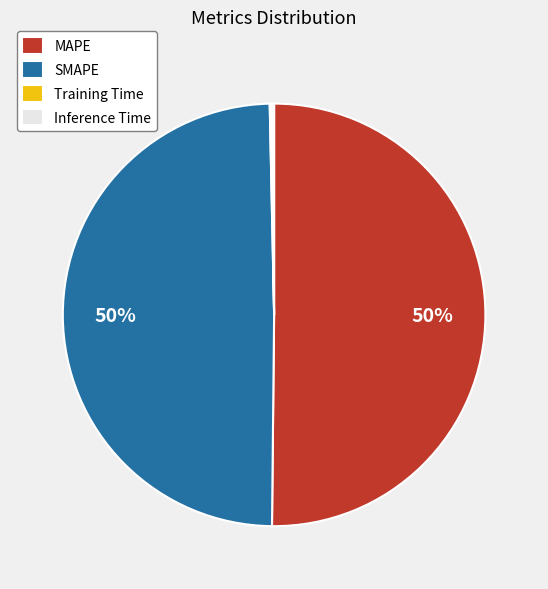

The SMAPE slice represents 50% of the pie. True or false?

True